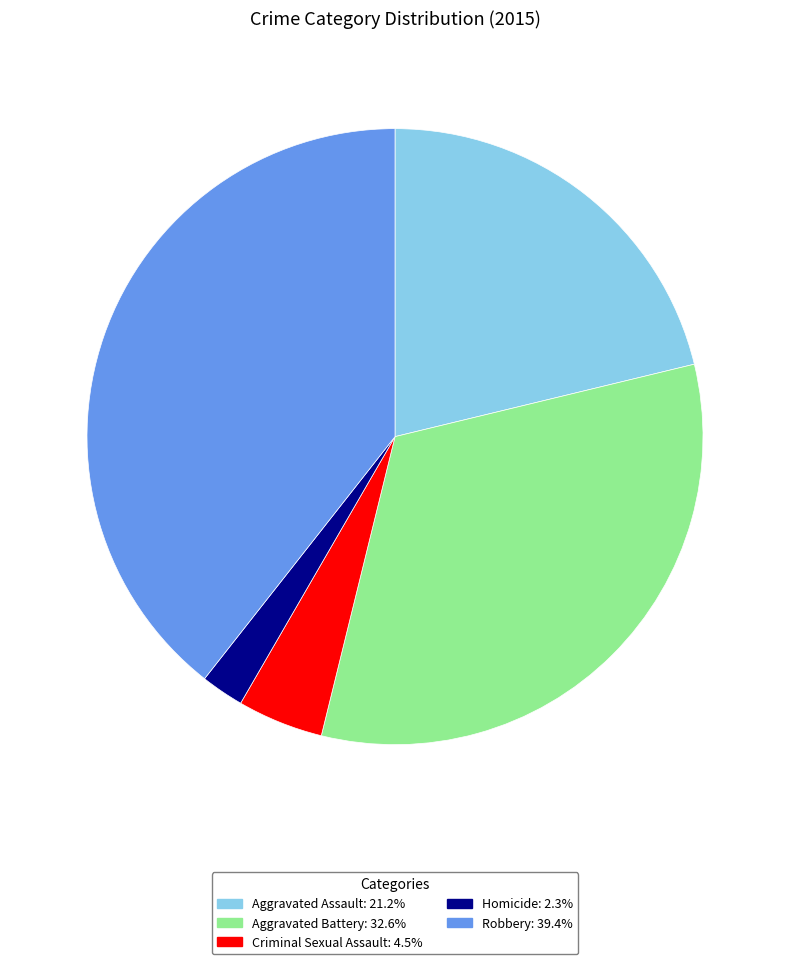

Does any single category account for the majority?

No